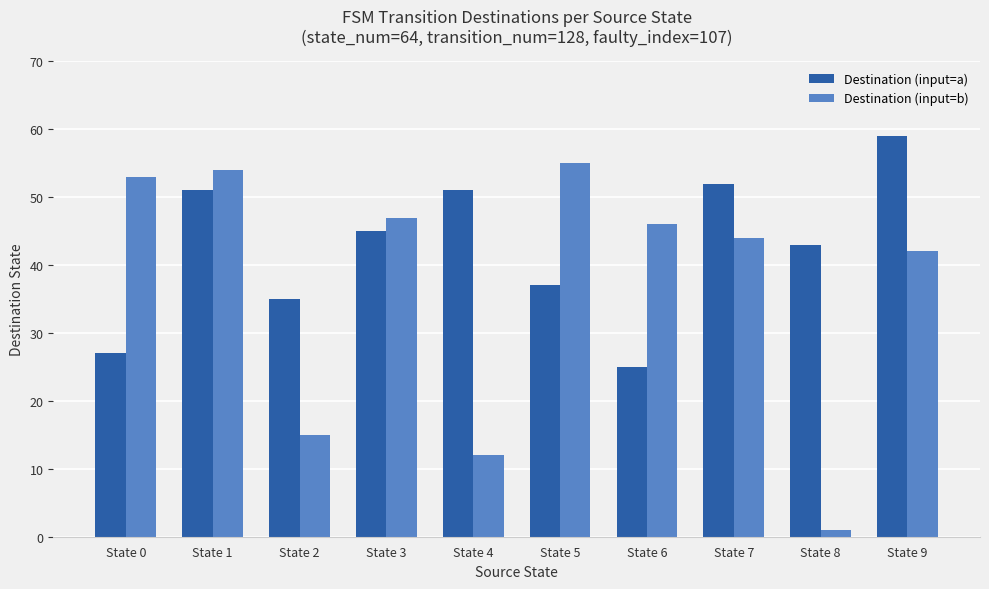

Rank the series by their maximum value, from highest to lowest.

Destination (input=a), Destination (input=b)